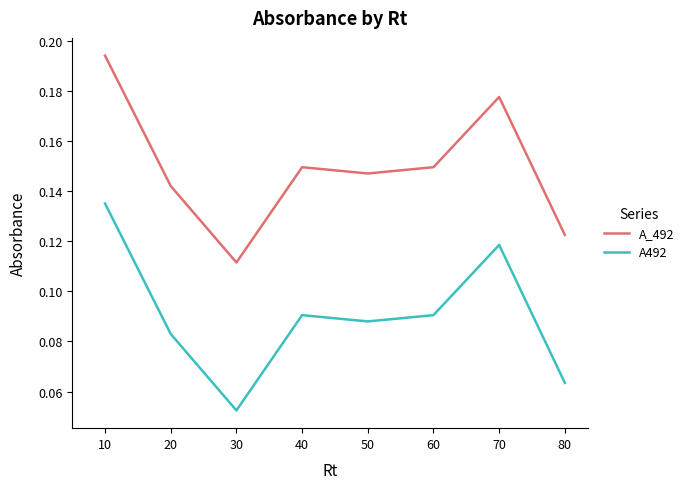

True or false: A_492 and A492 intersect in this chart.

False